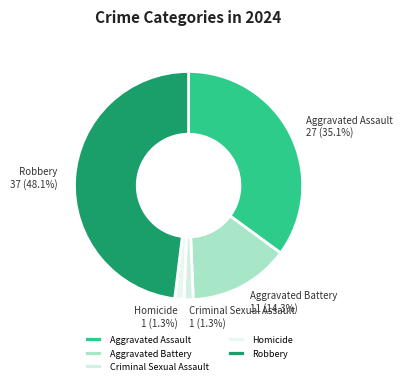

Is Aggravated Assault the majority of the pie?

No